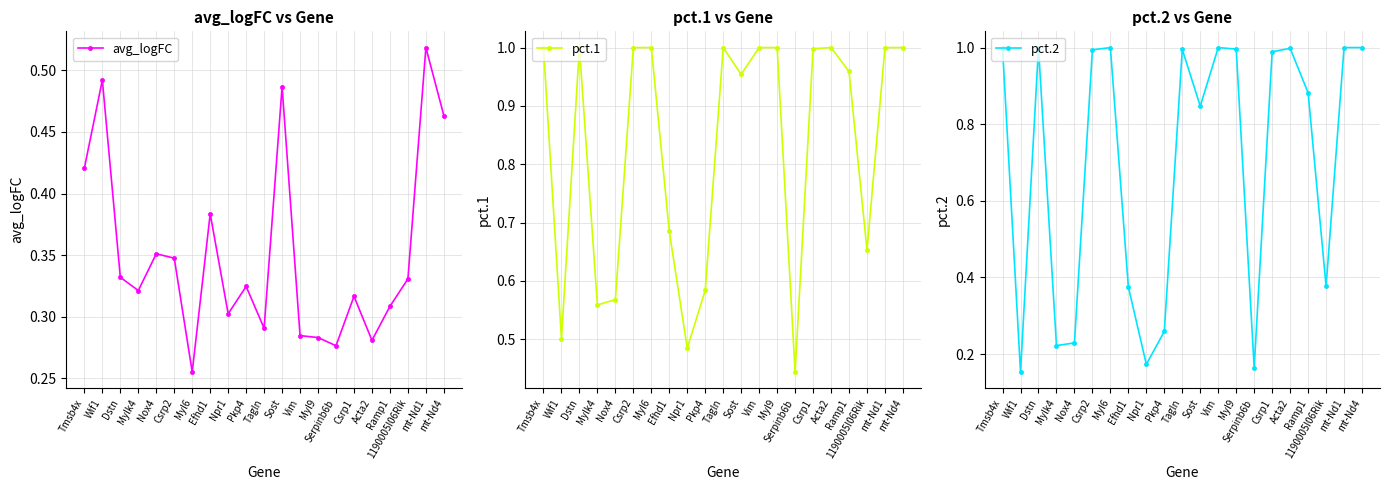

Does the chart display data point markers on the line(s)?

Yes